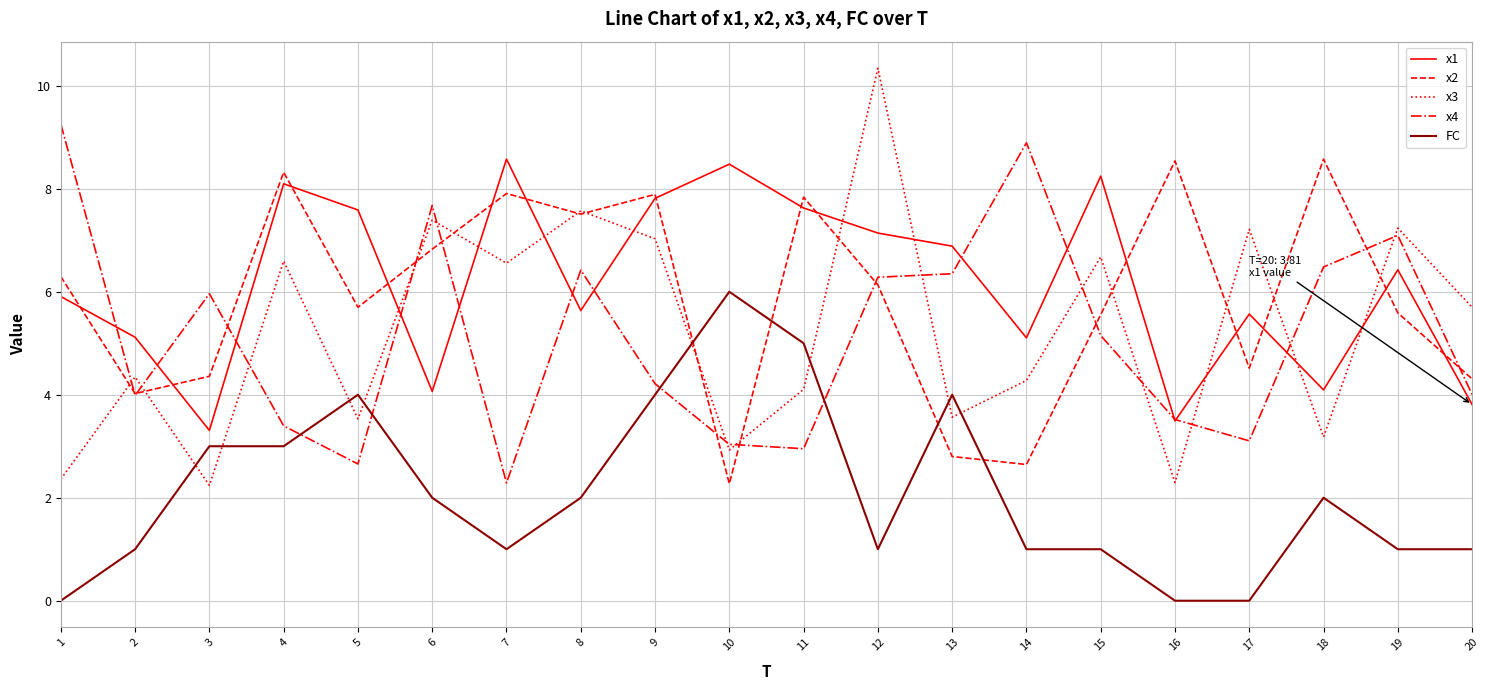

Is it true that x3 equals 2.0 at 10?

False